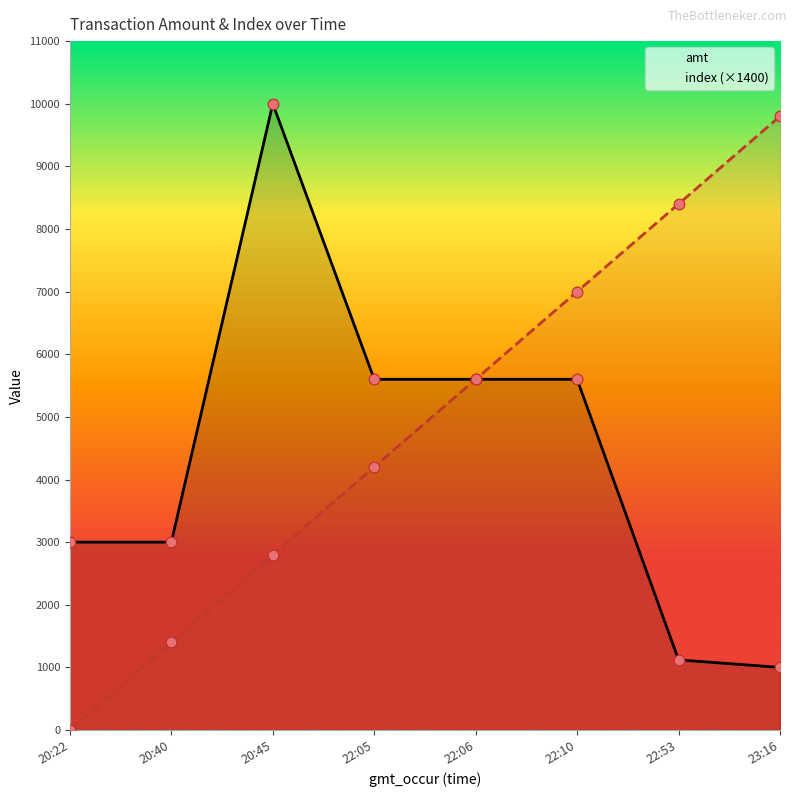

What is the total value across all series at 20:22?

3000